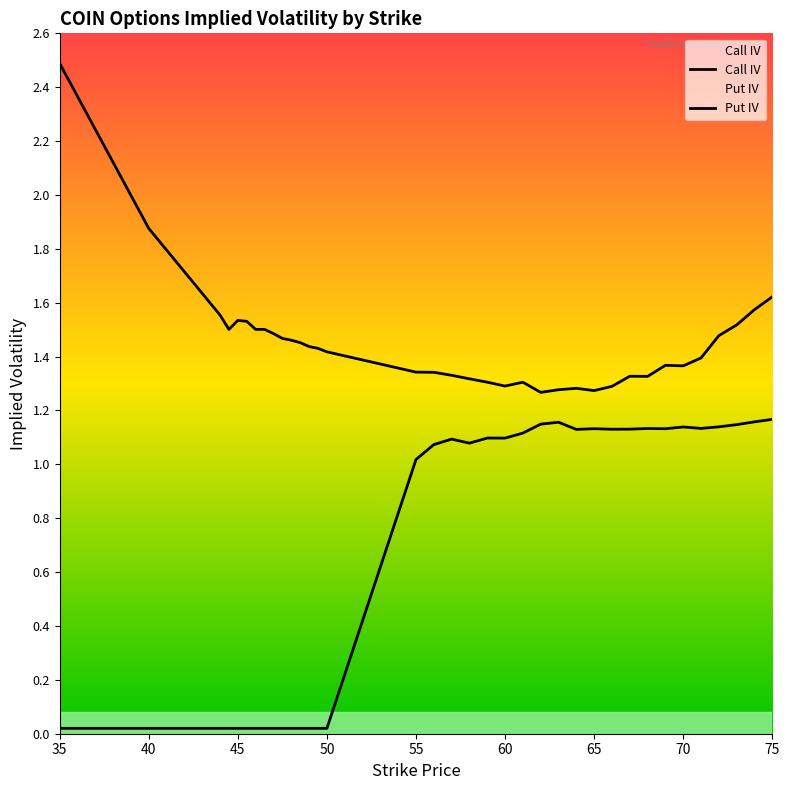

Rank the series by their maximum value, from lowest to highest.

Call IV, Put IV